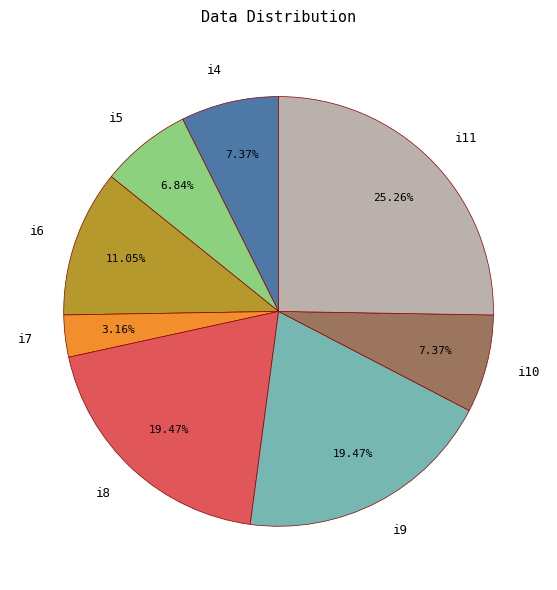

How many slices are in this pie chart?

8